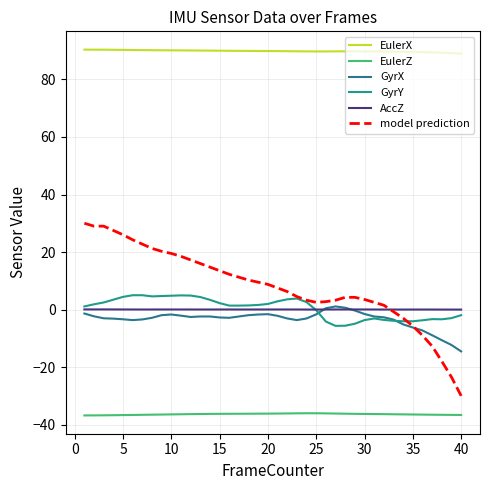

Which series has the largest total across all categories?

EulerX